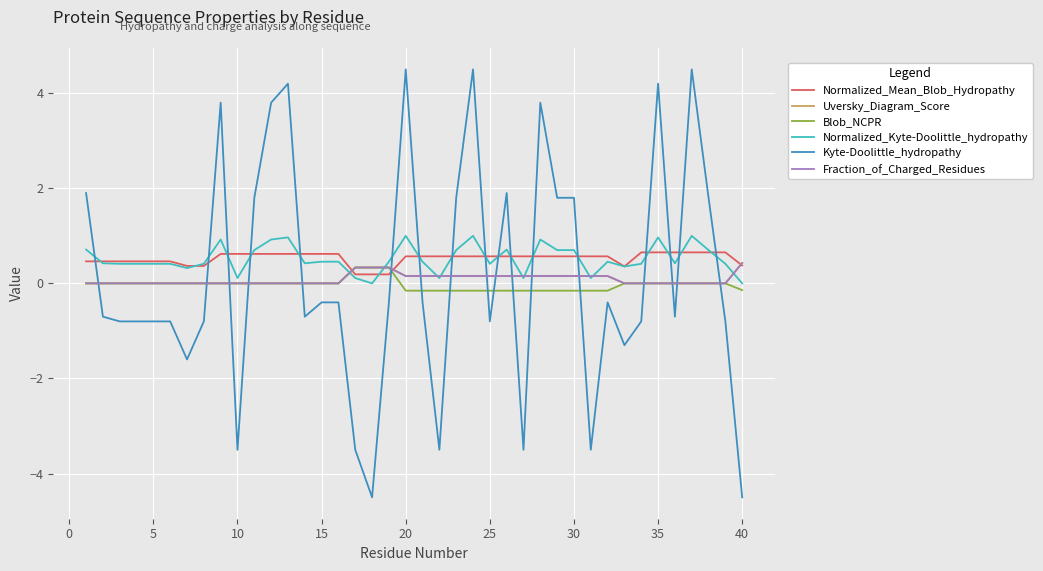

Does the chart display data point markers on the line(s)?

No